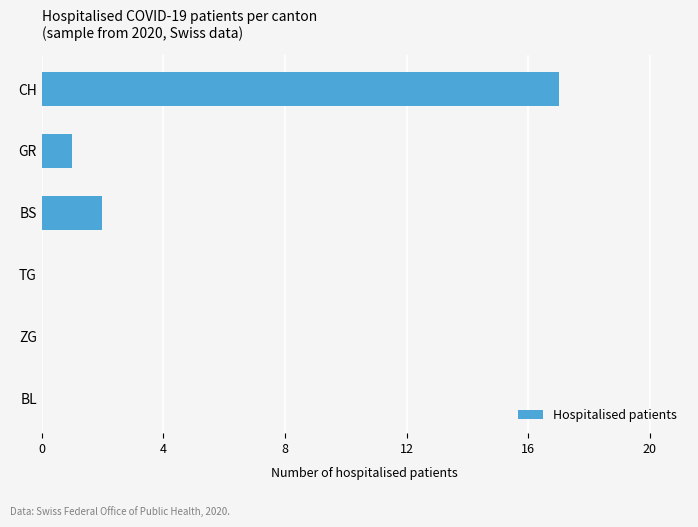

Does the chart contain stacked bars?

No